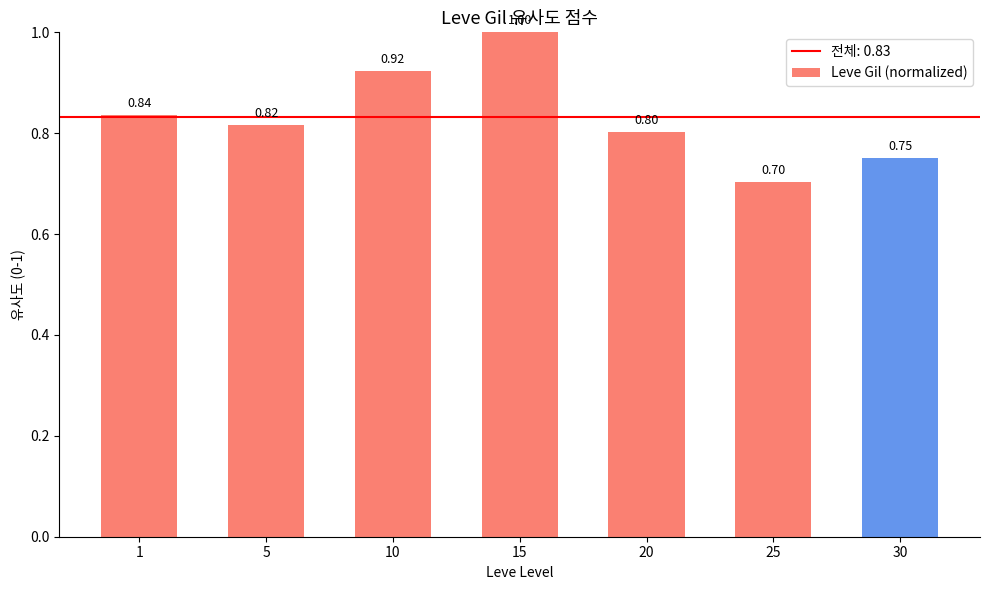

What is the change in value from 1 to 10?

+0.1